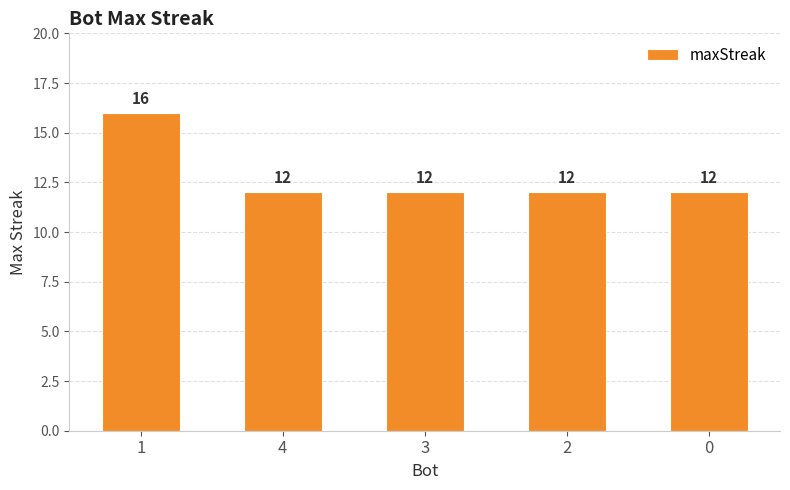

Approximately how many times larger is the value at 1 compared to 2?

1.3